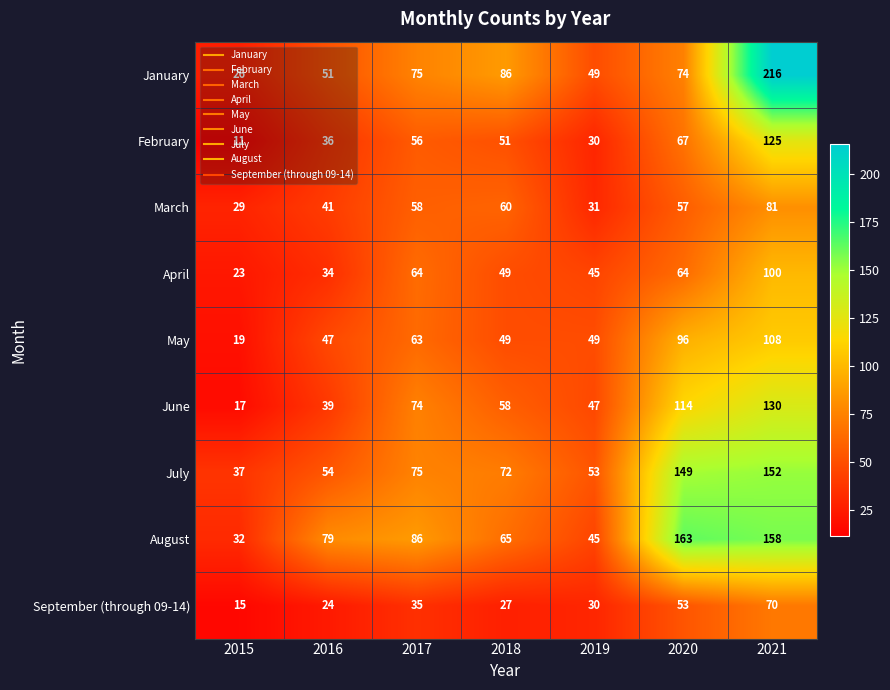

Rank the series by their maximum value, from highest to lowest.

January, August, July, June, February, May, April, March, September (through 09-14)